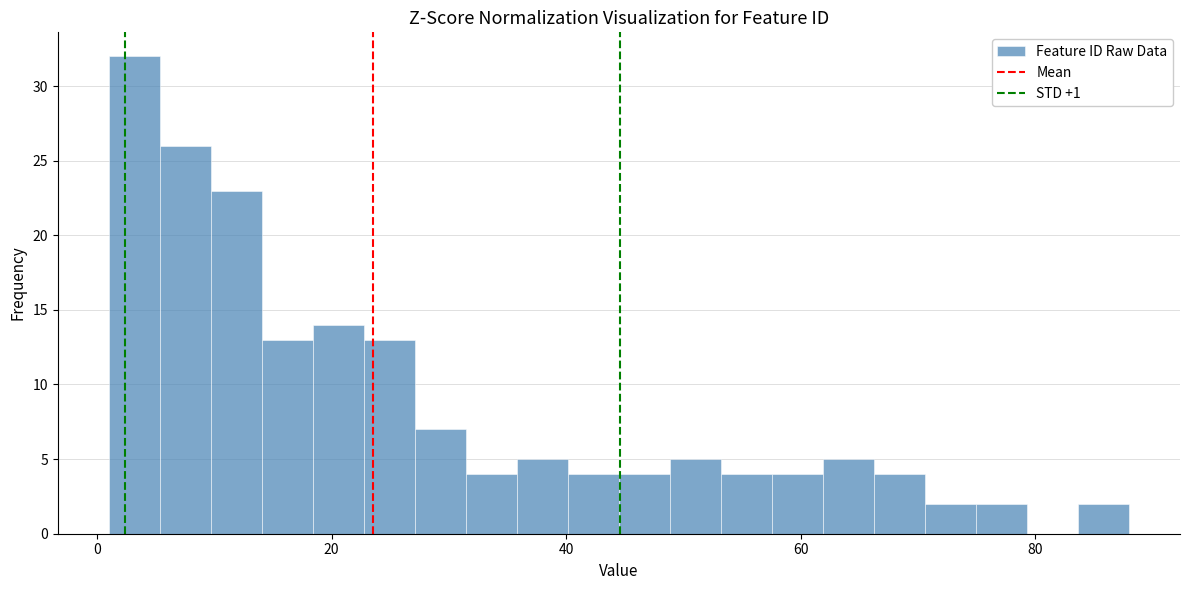

Around what value on the x-axis is the tallest bar? Give the approximate position of its centre, as read against the axis.

4